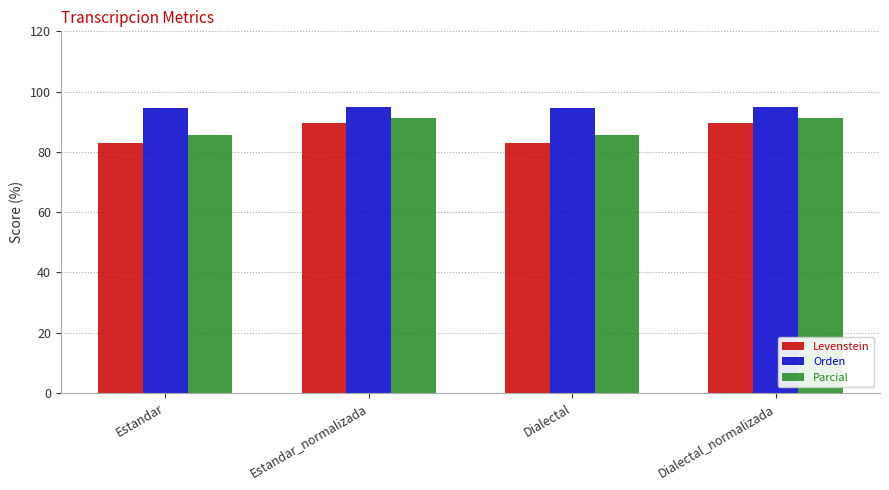

Is the value of Orden at Dialectal_normalizada greater than the value of Parcial at Dialectal?

Yes